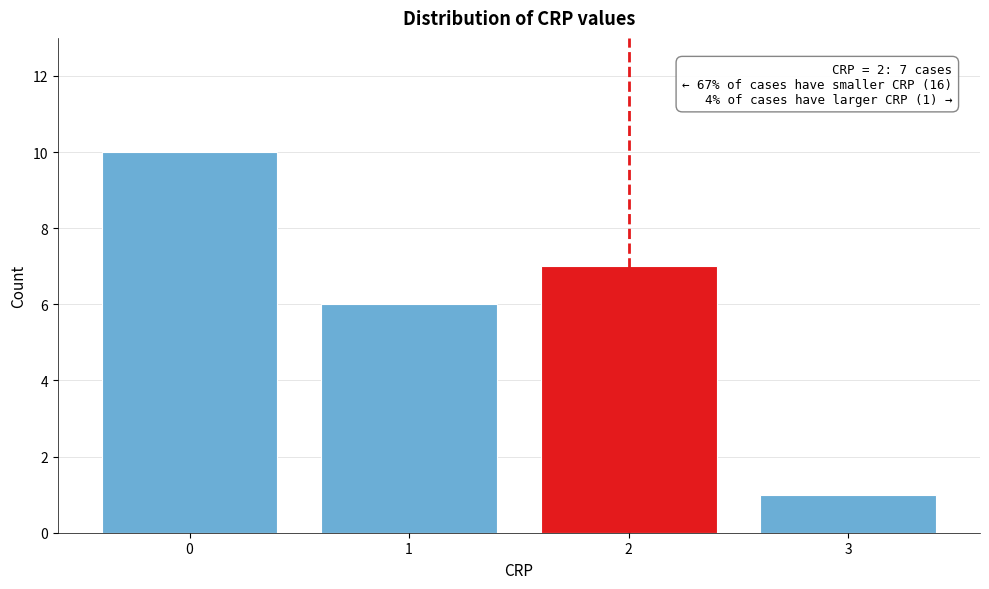

Over which range of the x-axis is the bar tallest?

-0.5 to 0.5